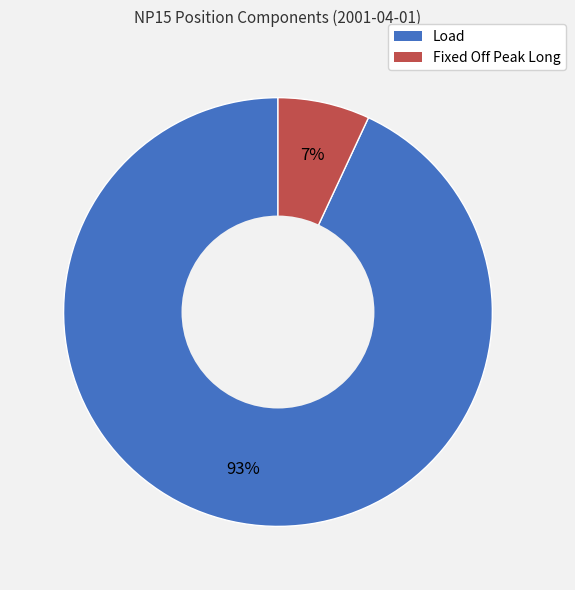

To the nearest percent, what is the combined percentage of Fixed Off Peak Long and Load?

100%